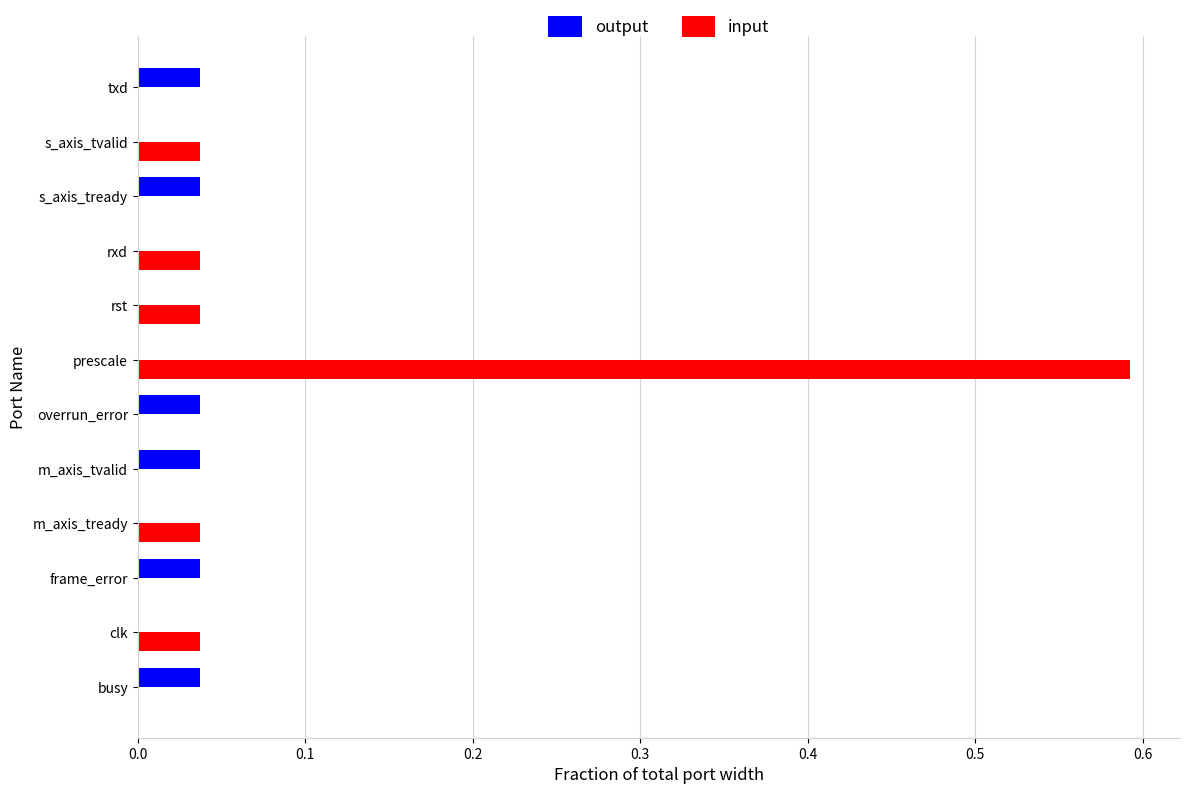

What are all the series names shown in the legend?

output, input